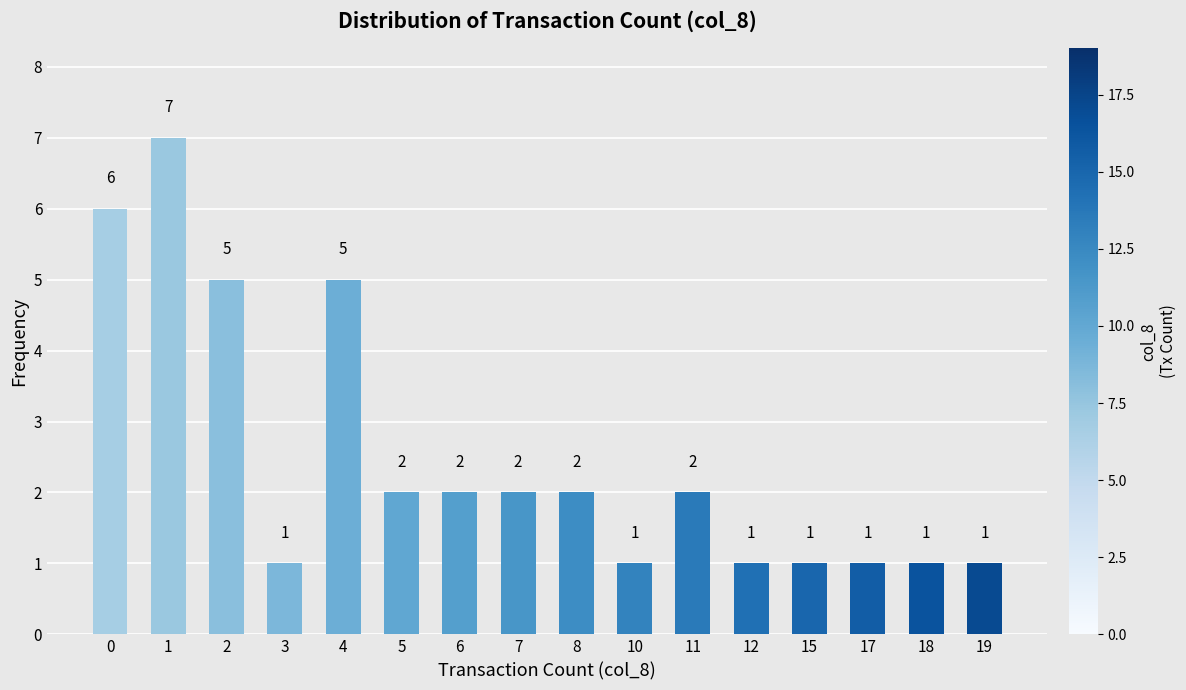

What is the sum of the values at 15 and 7?

3